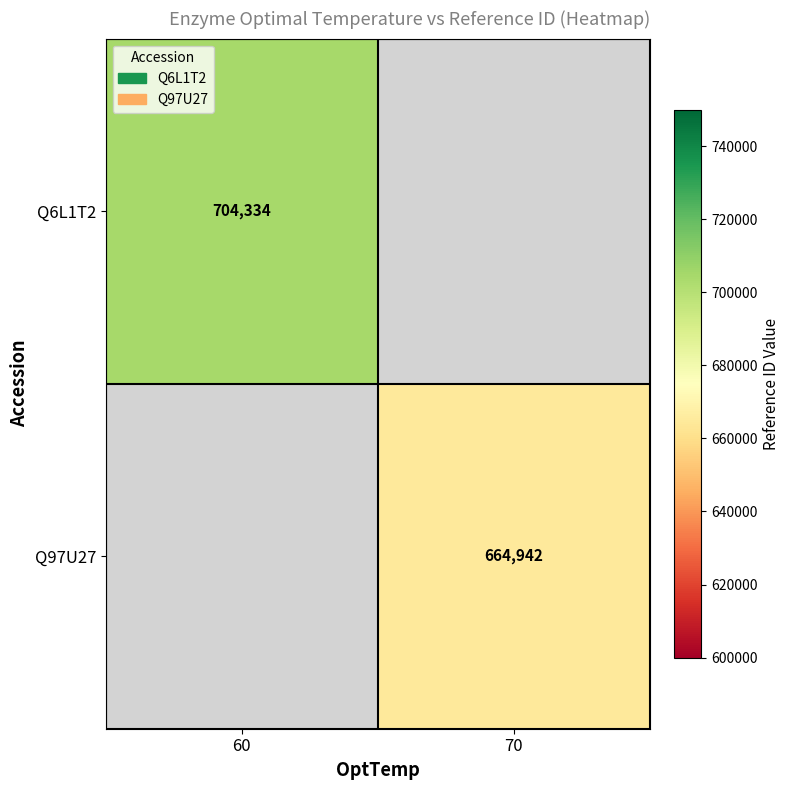

At how many categories does at least one series exceed 692684?

1